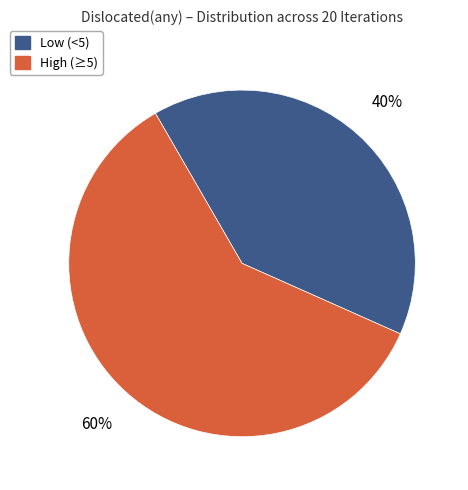

Which category has the biggest portion of the pie?

High (≥5)